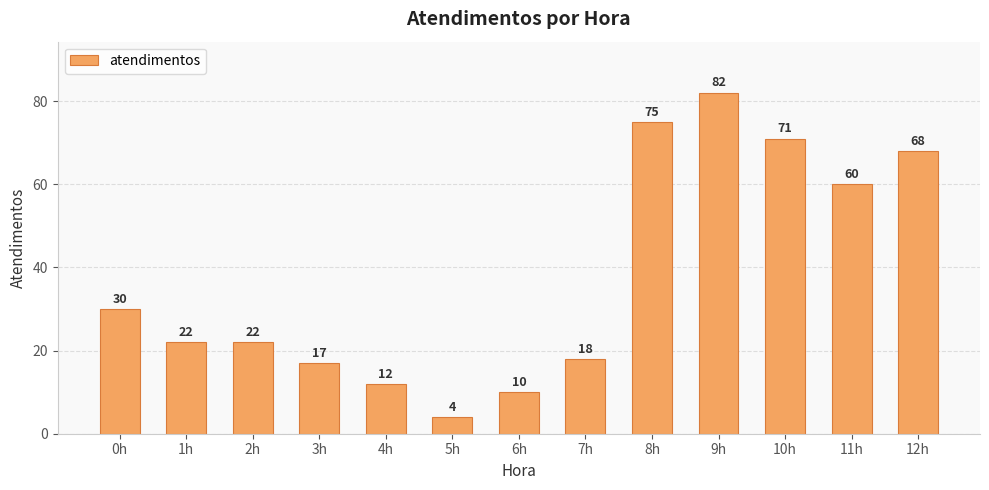

The value at 1h is 6. True or false?

False